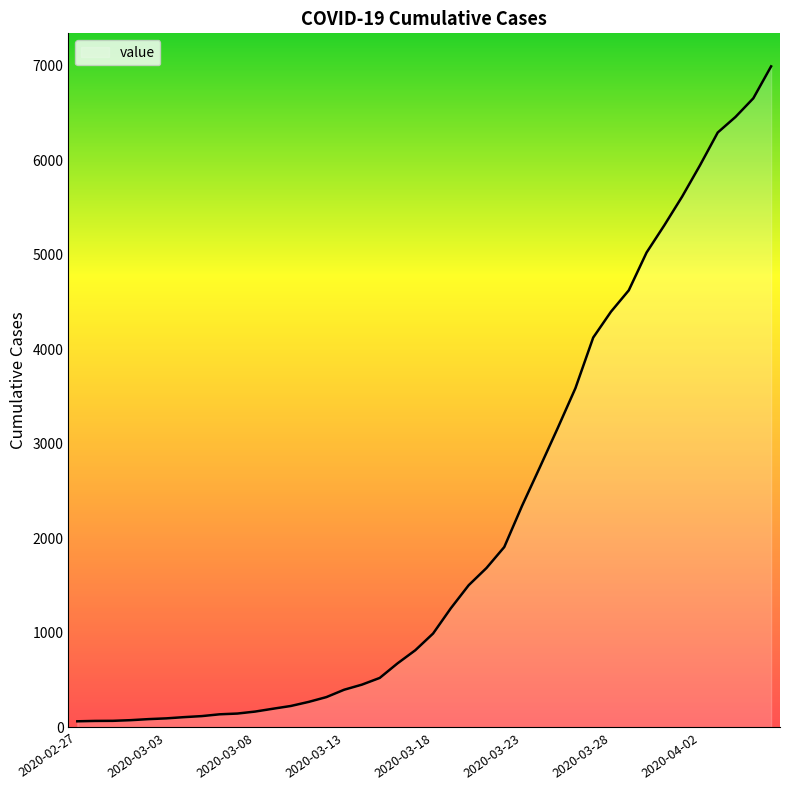

What is the greatest value displayed?

6995